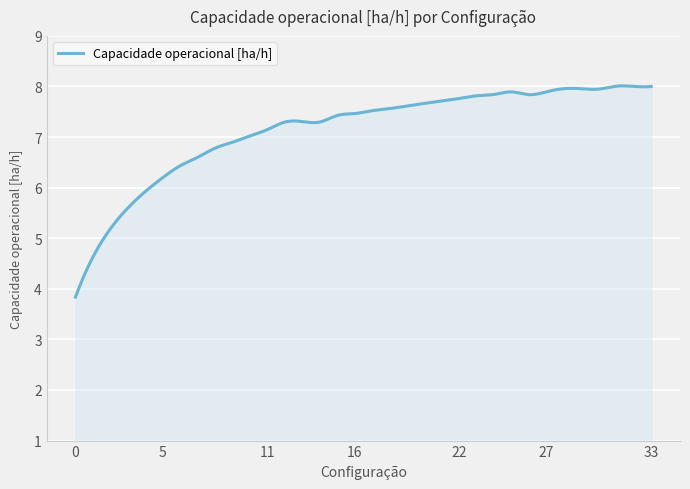

What is the smallest value displayed?

3.8